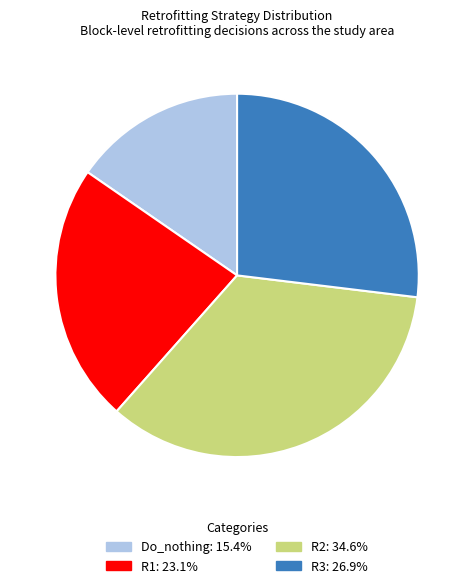

Combined, do R1: 23.1% and R2: 34.6% account for over 50%?

Yes